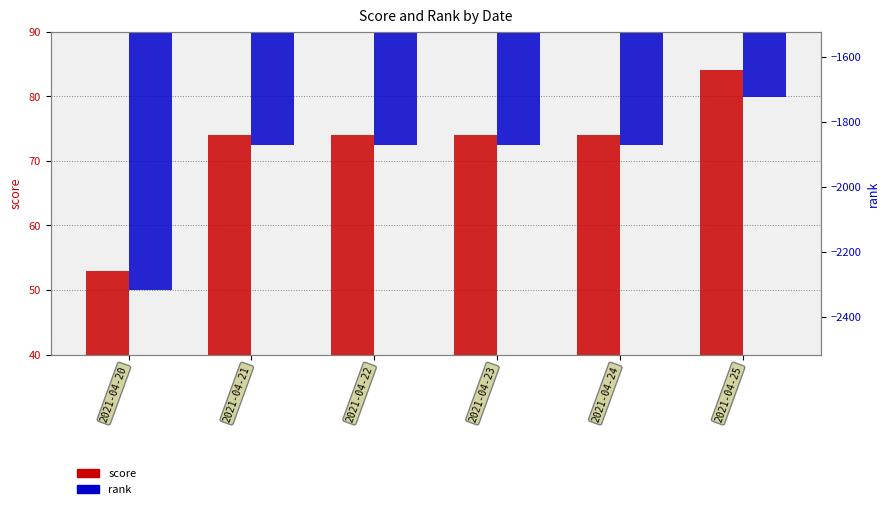

Which series has the largest total across all categories?

score